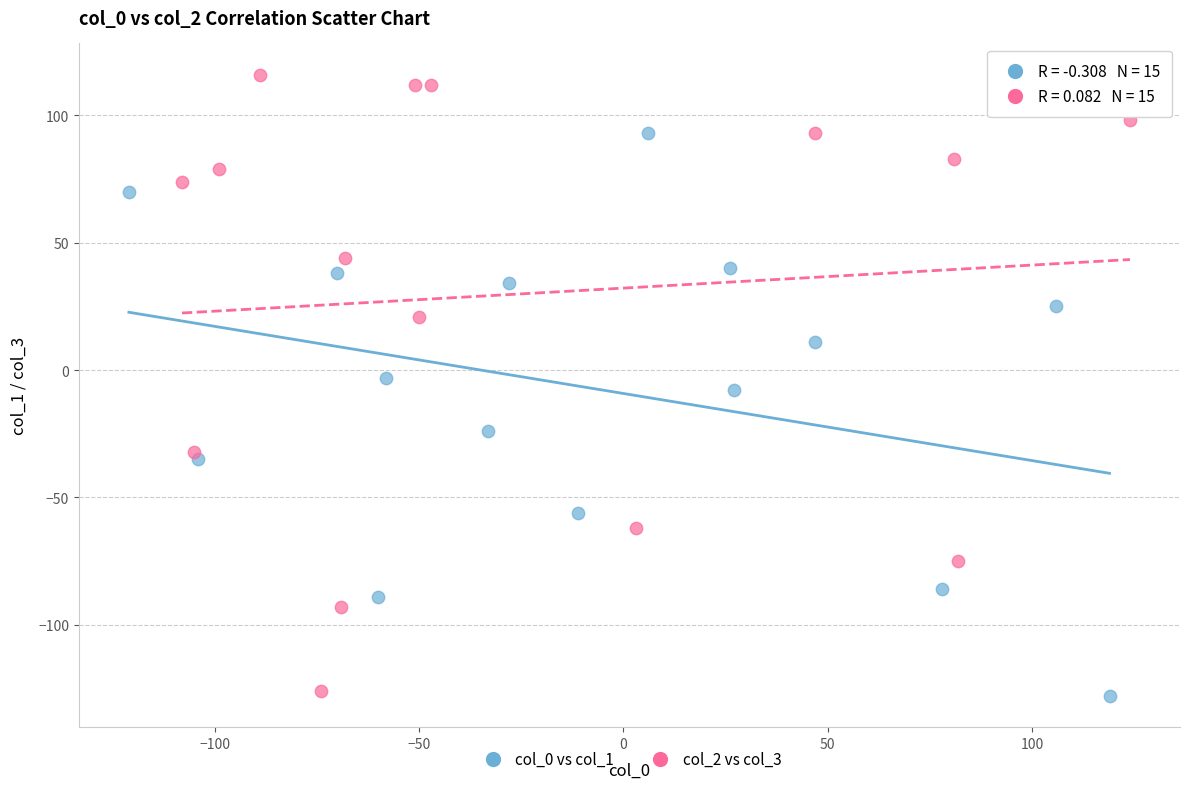

Which series reaches the maximum Y coordinate?

col_2 vs col_3